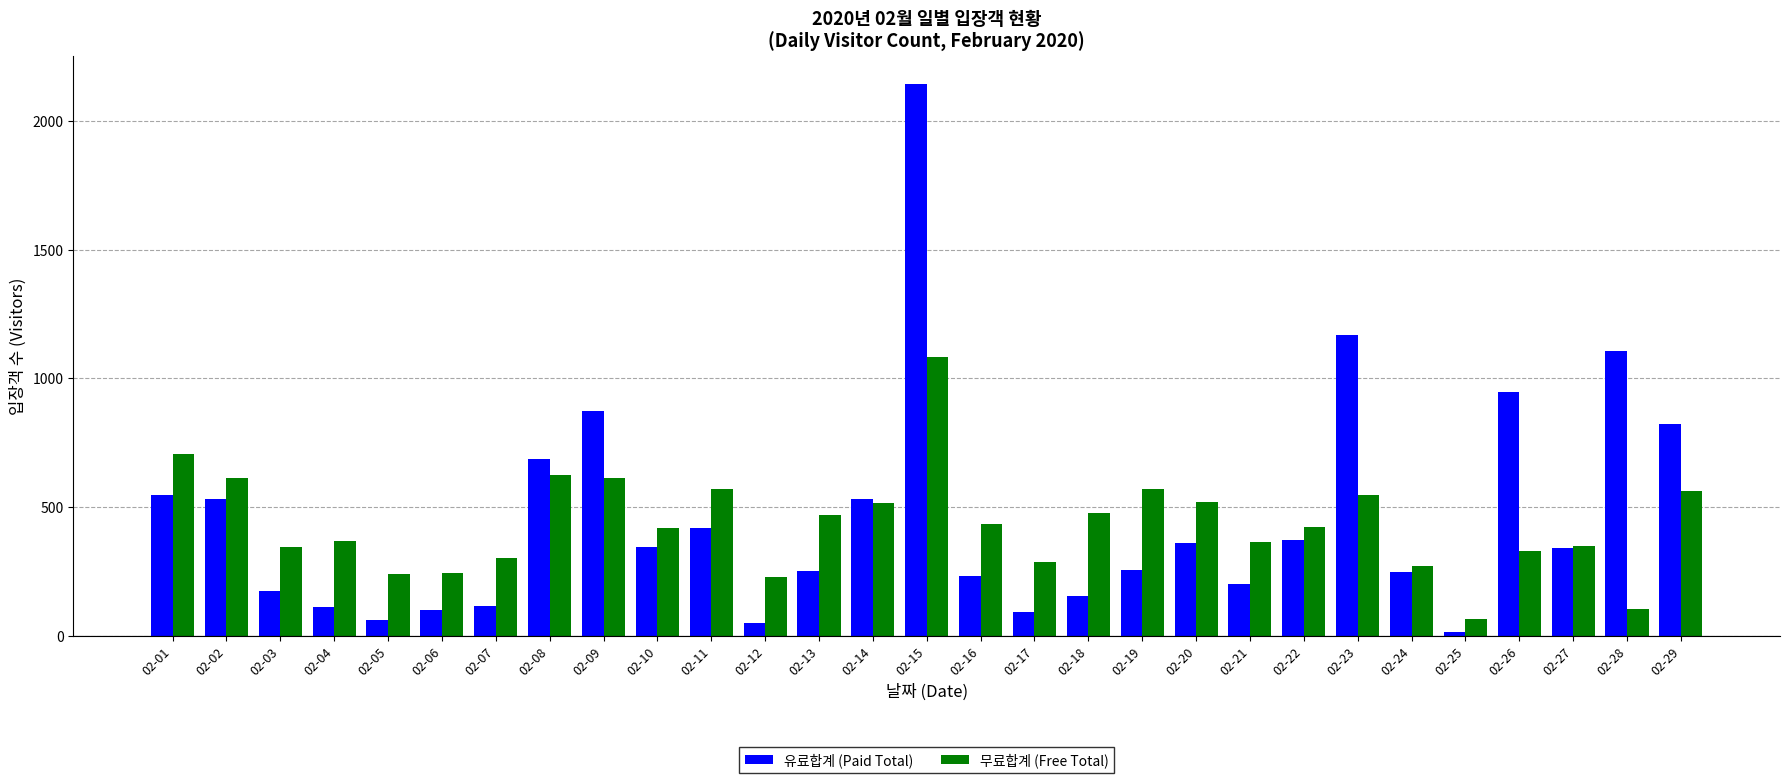

Count the number of categories in the chart.

29